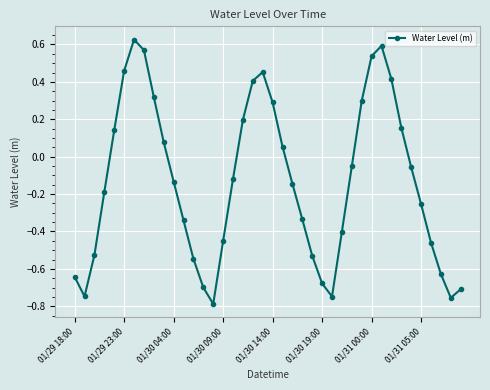

How many points are higher than both their immediate neighbors (excluding endpoints)?

3